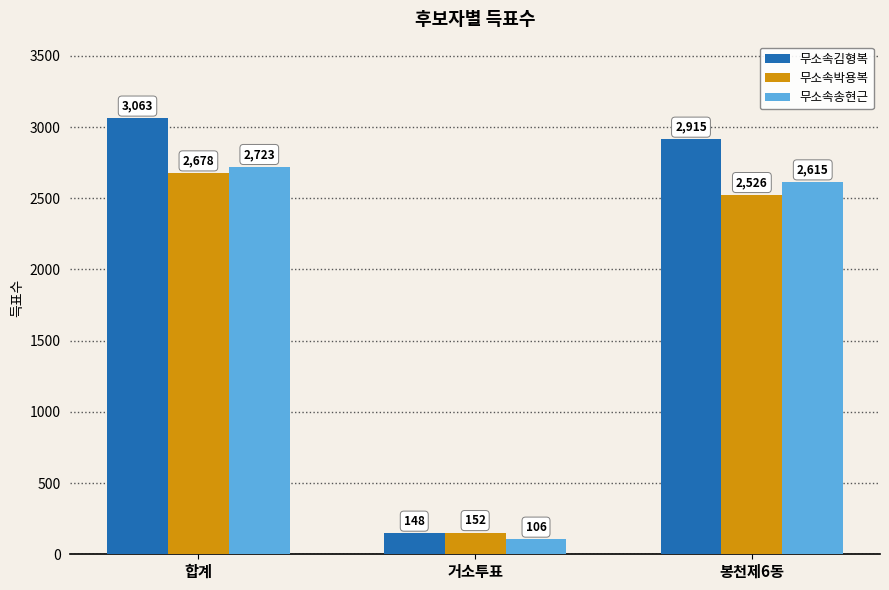

Which label corresponds to the largest value in the chart?

합계